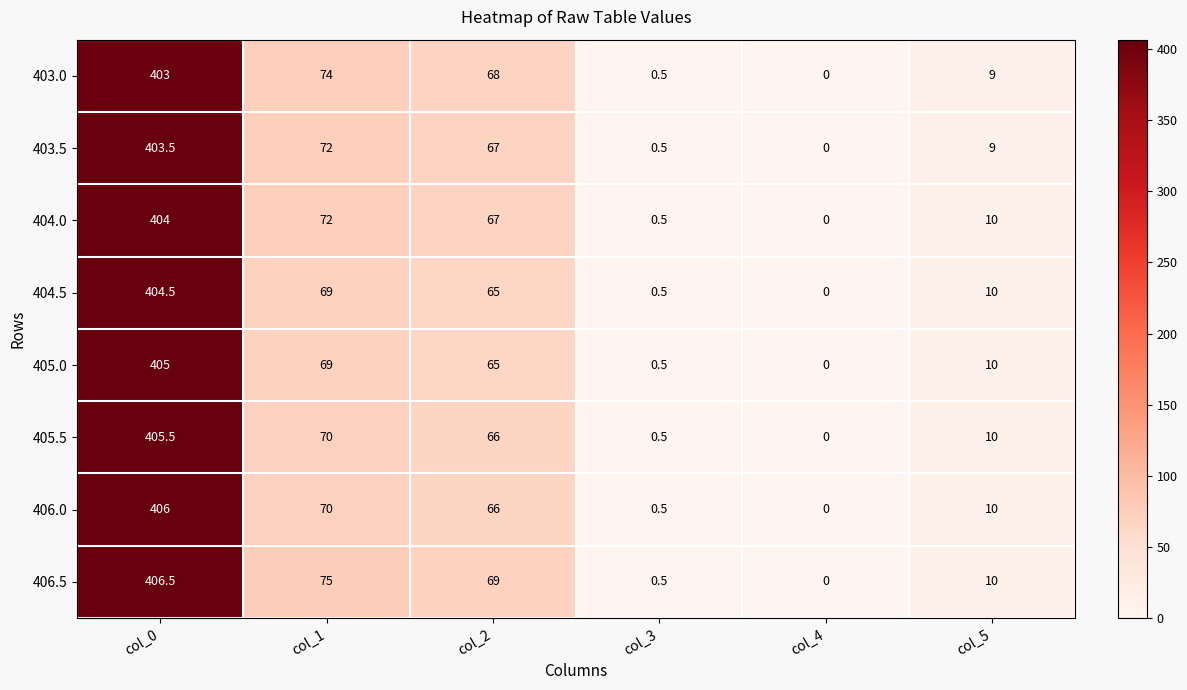

Which series has the widest spread of values?

406.5